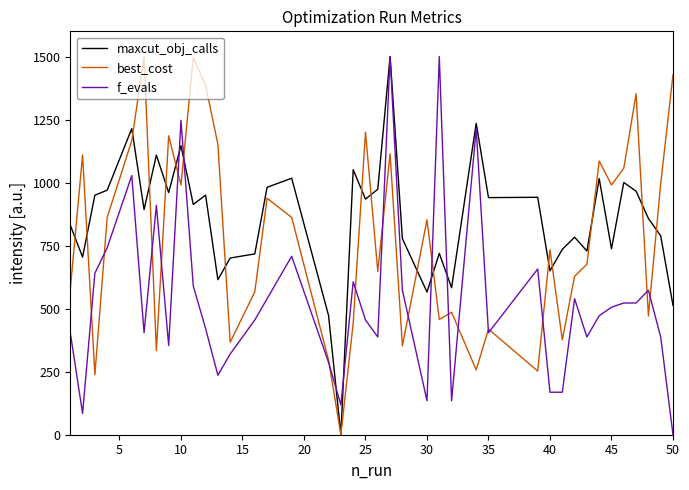

What is the difference between the maximum and second lowest values in the best_cost series?

1261.9